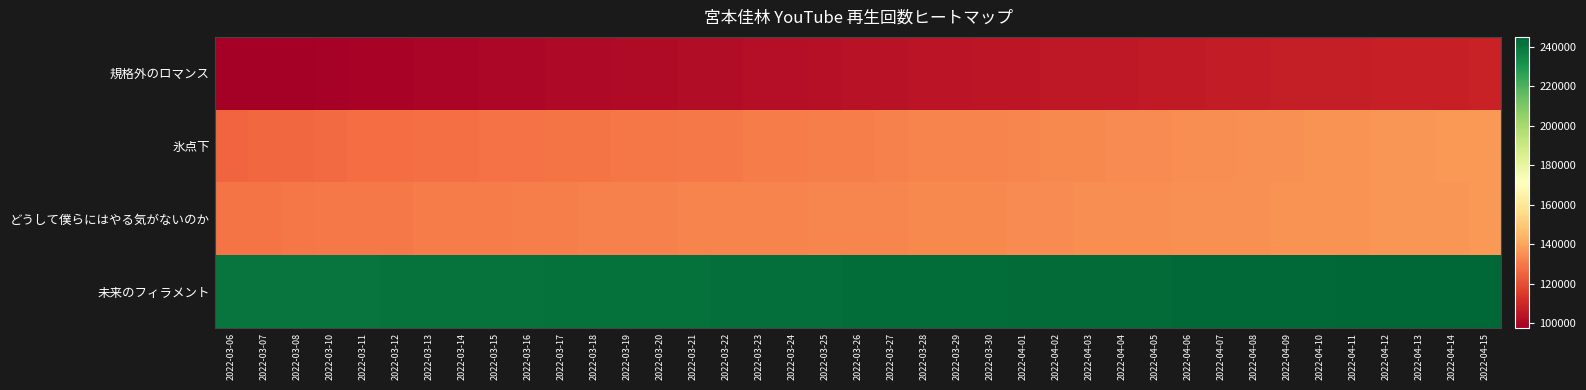

Between 2022-04-08 and 2022-04-14, which is larger?

2022-04-14